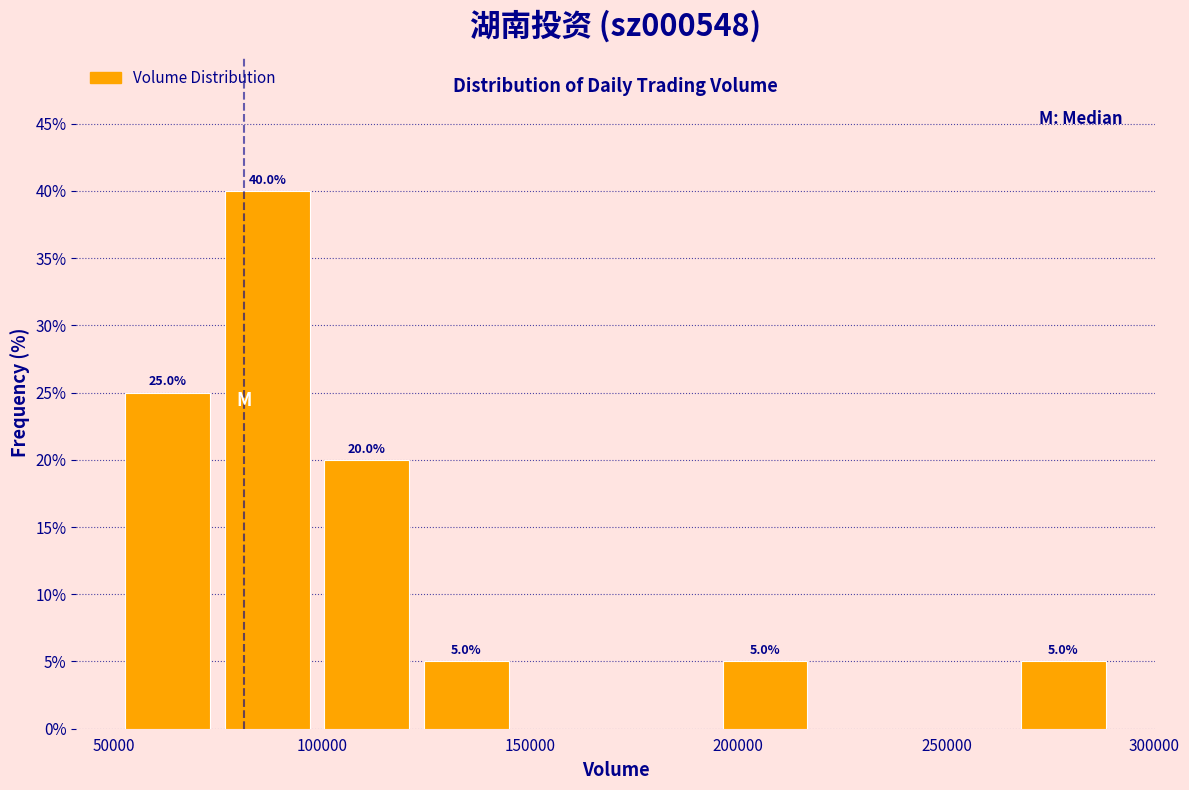

Which range on the x-axis has the tallest bar?

75000 to 100000